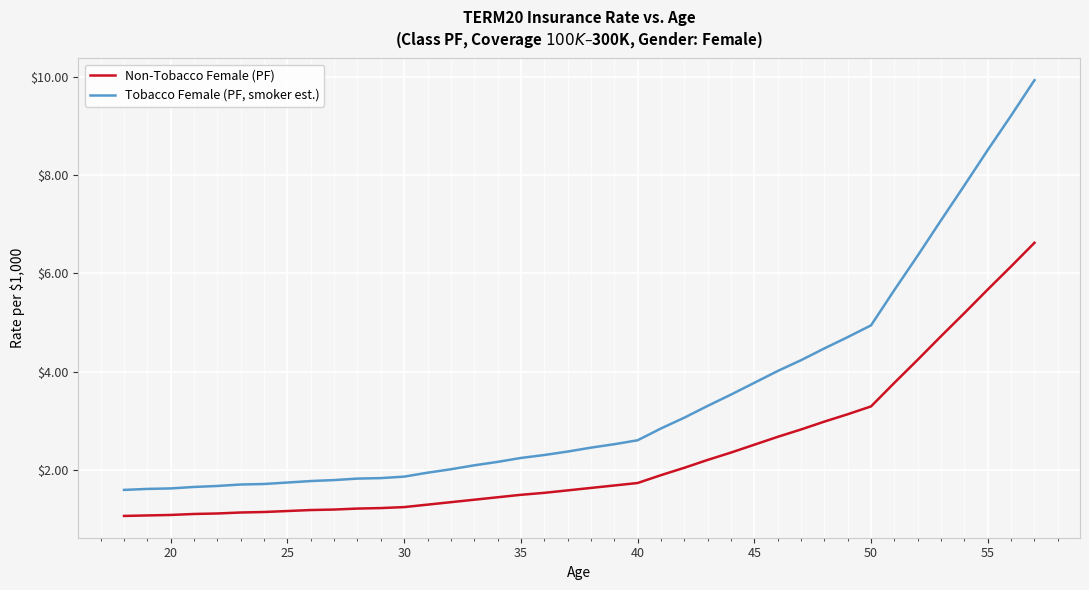

Rank the series by their maximum value, from lowest to highest.

Non-Tobacco Female (PF), Tobacco Female (PF, smoker est.)